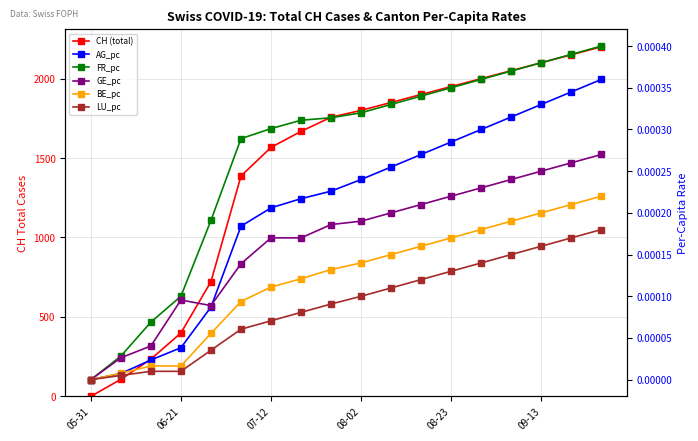

At which category is the sum across all series the highest?

17